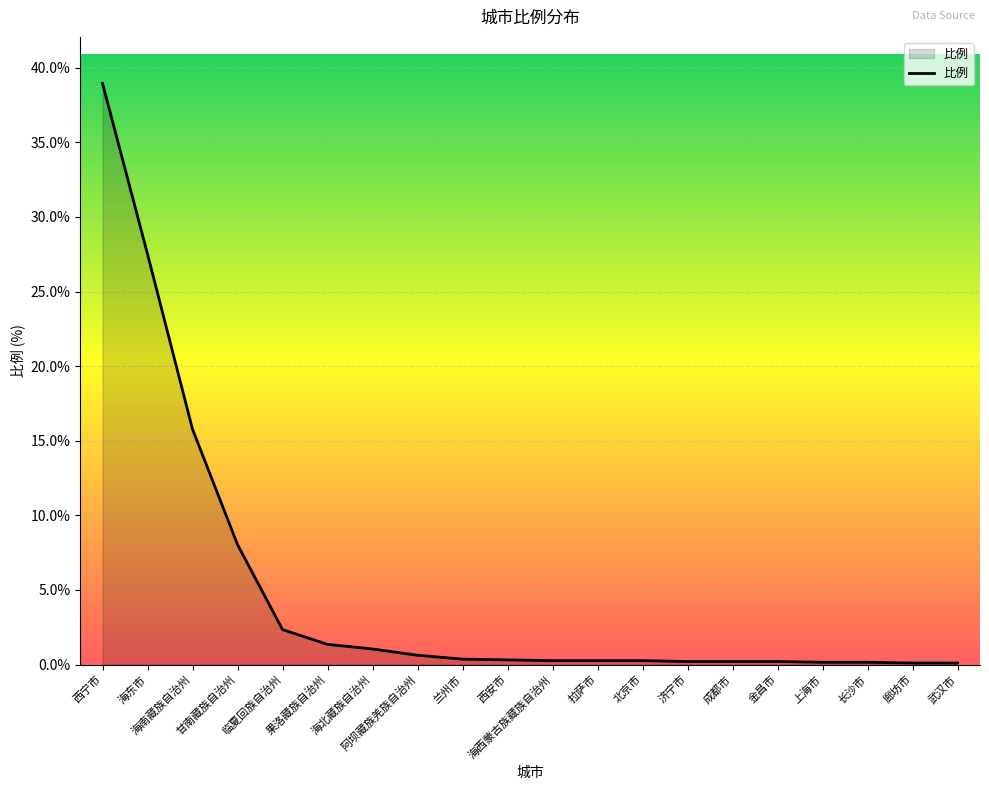

The chart shows a value of 27.5 at 海东市. True or false?

True